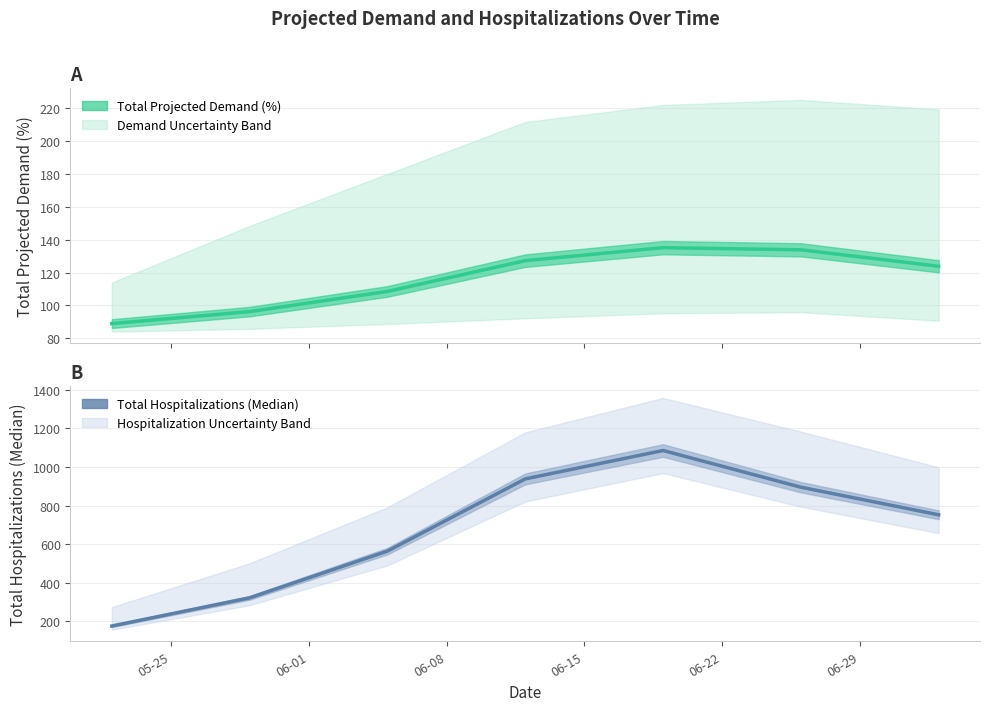

What is the average value of the Total Projected Demand (%) series?

116.2